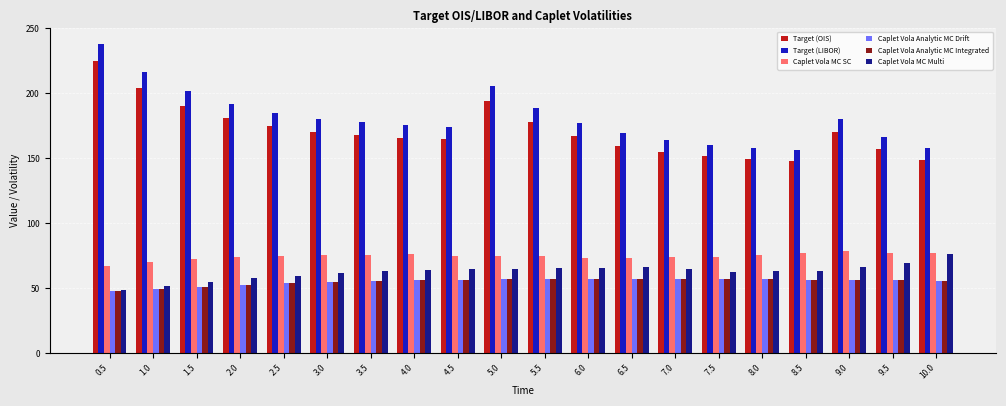

What is the label of the 20th bar from the right?

0.5